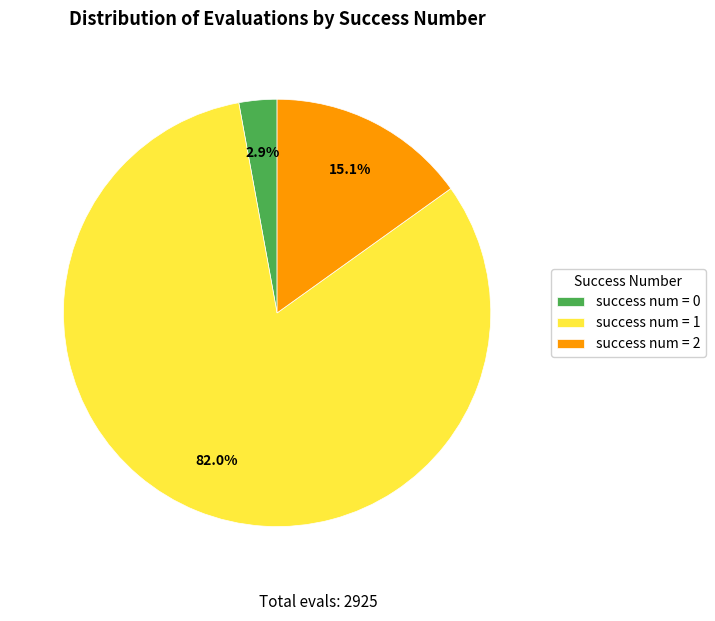

Which slice represents more than half of the pie?

success num = 1